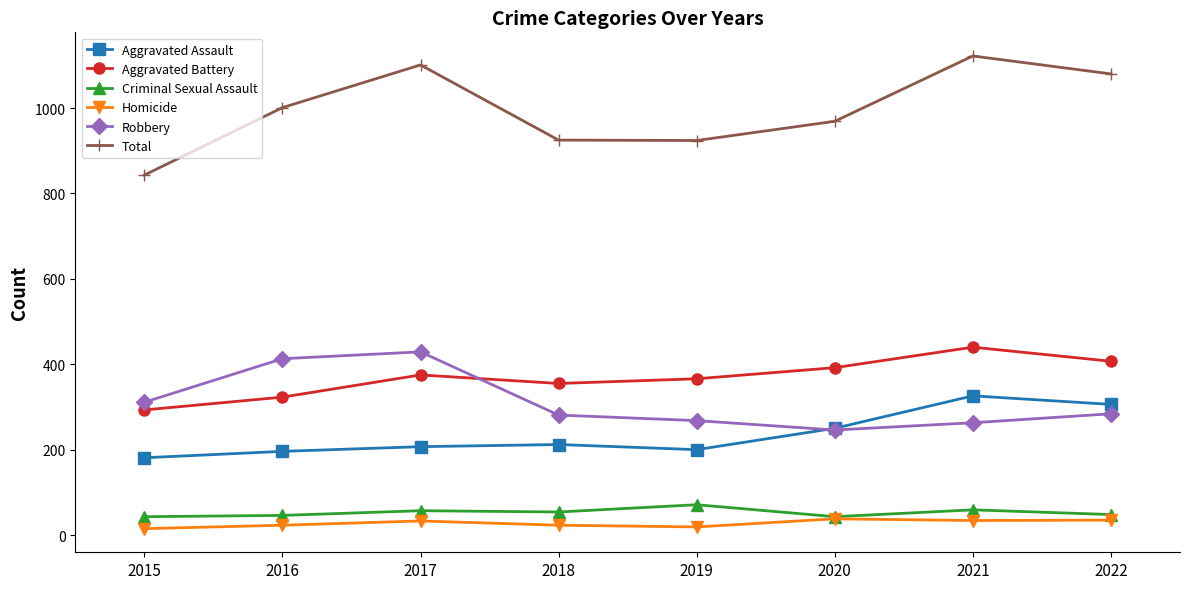

What is the difference between the Aggravated Assault values at 2022 and 2016?

110